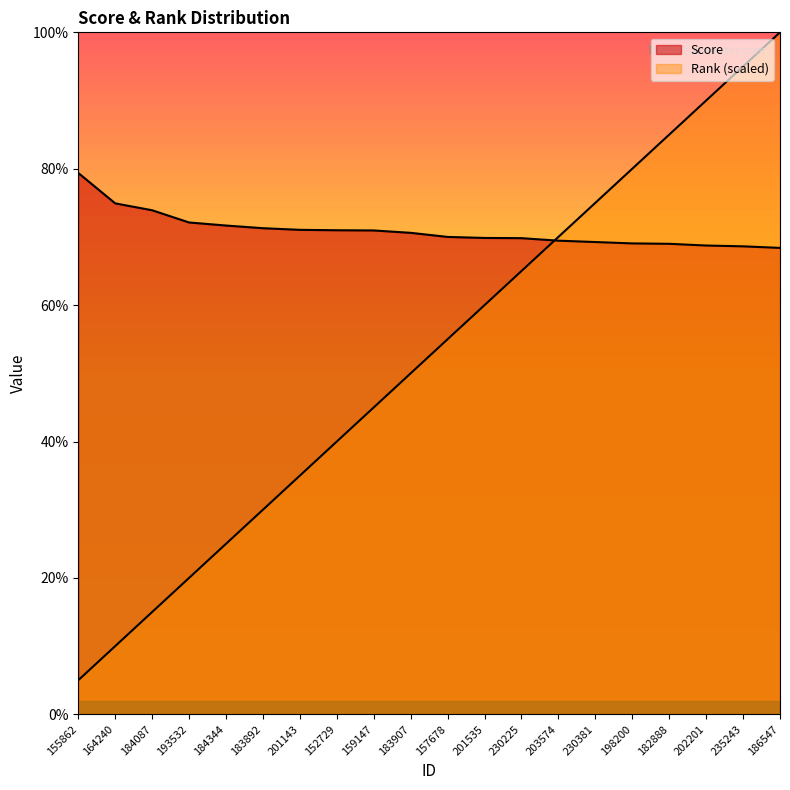

At how many categories does at least one series exceed 20?

20